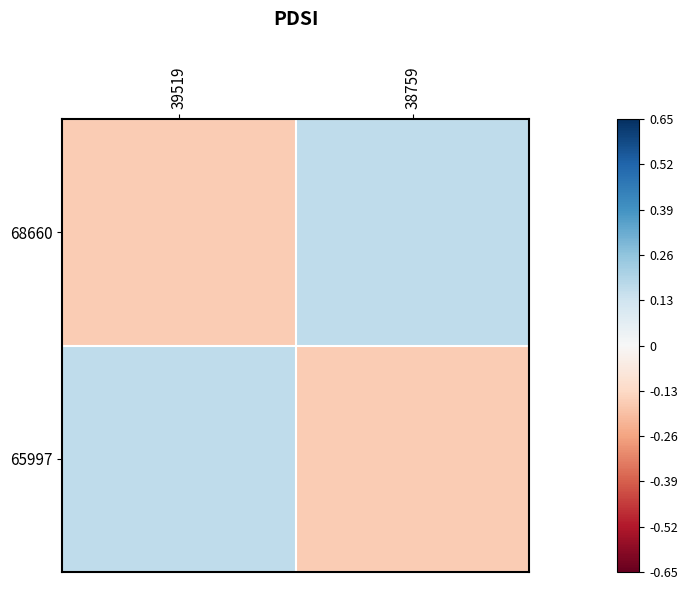

Which series has the widest spread of values?

68660